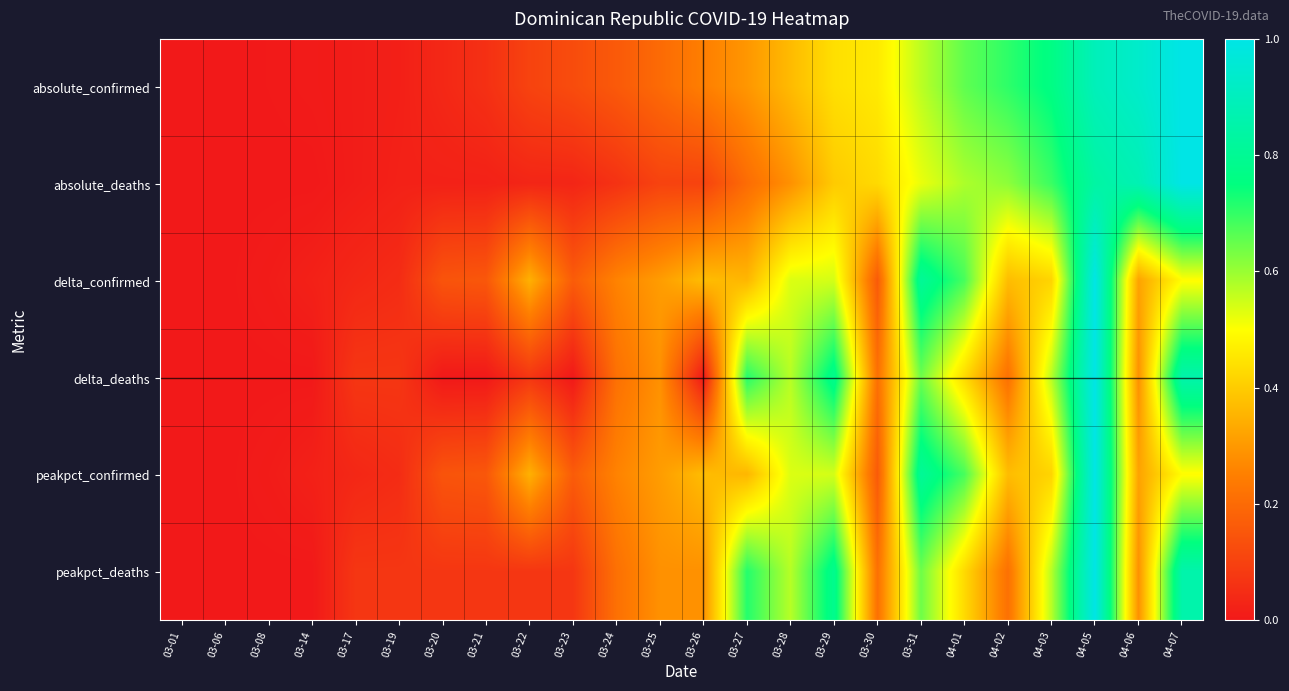

Reading left to right, transcribe all the data shown in this chart.

absolute_confirmed: 03-01=0.0	03-06=0.0	03-08=0.0	03-14=0.0	03-17=0.0	03-19=0.0	03-20=0.0	03-21=0.1	03-22=0.1	03-23=0.1	03-24=0.2	03-25=0.2	03-26=0.2	03-27=0.3	03-28=0.4	03-29=0.4	03-30=0.5	03-31=0.6	04-01=0.7	04-02=0.7	04-03=0.8	04-05=0.9	04-06=0.9	04-07=1.0
absolute_deaths: 03-01=0.0	03-06=0.0	03-08=0.0	03-14=0.0	03-17=0.0	03-19=0.0	03-20=0.0	03-21=0.0	03-22=0.0	03-23=0.0	03-24=0.1	03-25=0.1	03-26=0.1	03-27=0.2	03-28=0.3	03-29=0.4	03-30=0.4	03-31=0.5	04-01=0.6	04-02=0.6	04-03=0.7	04-05=0.8	04-06=0.9	04-07=1.0
delta_confirmed: 03-01=0.0	03-06=0.0	03-08=0.0	03-14=0.0	03-17=0.0	03-19=0.0	03-20=0.1	03-21=0.2	03-22=0.3	03-23=0.2	03-24=0.3	03-25=0.3	03-26=0.4	03-27=0.4	03-28=0.5	03-29=0.5	03-30=0.2	03-31=0.8	04-01=0.7	04-02=0.4	04-03=0.4	04-05=1.0	04-06=0.3	04-07=0.5
delta_deaths: 03-01=0.0	03-06=0.0	03-08=0.0	03-14=0.0	03-17=0.1	03-19=0.1	03-20=0.0	03-21=0.0	03-22=0.1	03-23=0.0	03-24=0.2	03-25=0.3	03-26=0.0	03-27=0.7	03-28=0.6	03-29=0.8	03-30=0.2	03-31=0.6	04-01=0.4	04-02=0.2	04-03=0.6	04-05=1.0	04-06=0.3	04-07=0.9
peakpct_confirmed: 03-01=0.0	03-06=0.0	03-08=0.0	03-14=0.0	03-17=0.0	03-19=0.0	03-20=0.1	03-21=0.2	03-22=0.3	03-23=0.2	03-24=0.3	03-25=0.3	03-26=0.4	03-27=0.4	03-28=0.5	03-29=0.5	03-30=0.2	03-31=0.8	04-01=0.7	04-02=0.4	04-03=0.4	04-05=1.0	04-06=0.3	04-07=0.5
peakpct_deaths: 03-01=0.0	03-06=0.0	03-08=0.0	03-14=0.0	03-17=0.1	03-19=0.1	03-20=0.1	03-21=0.1	03-22=0.1	03-23=0.1	03-24=0.2	03-25=0.3	03-26=0.3	03-27=0.7	03-28=0.6	03-29=0.8	03-30=0.2	03-31=0.6	04-01=0.4	04-02=0.2	04-03=0.6	04-05=1.0	04-06=0.3	04-07=0.9